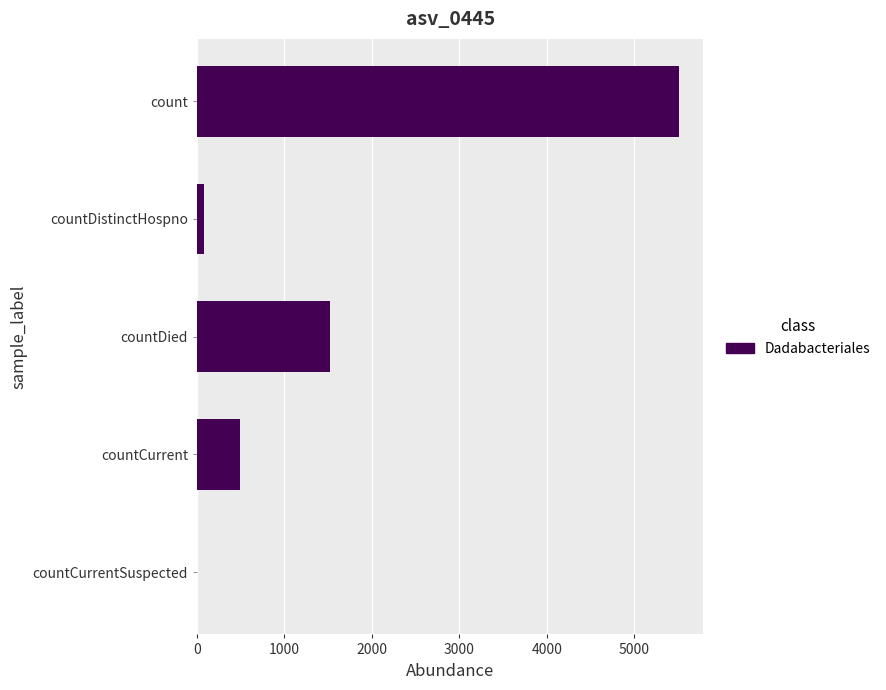

Reading bottom to top, extract all data points from this chart.

countCurrentSuspected=0	countCurrent=493	countDied=1518	countDistinctHospno=76	count=5517